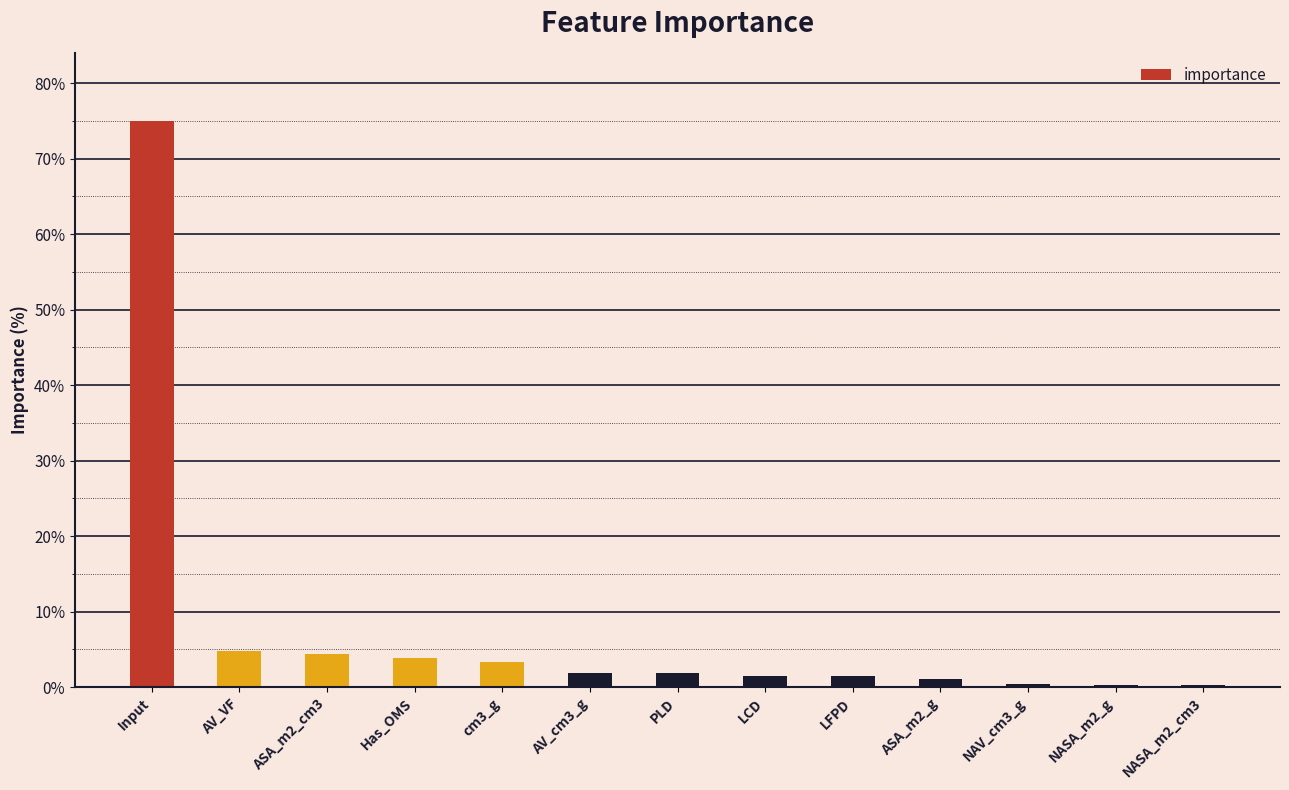

What is the ratio of the value at Input to the value at AV_VF?

15.8